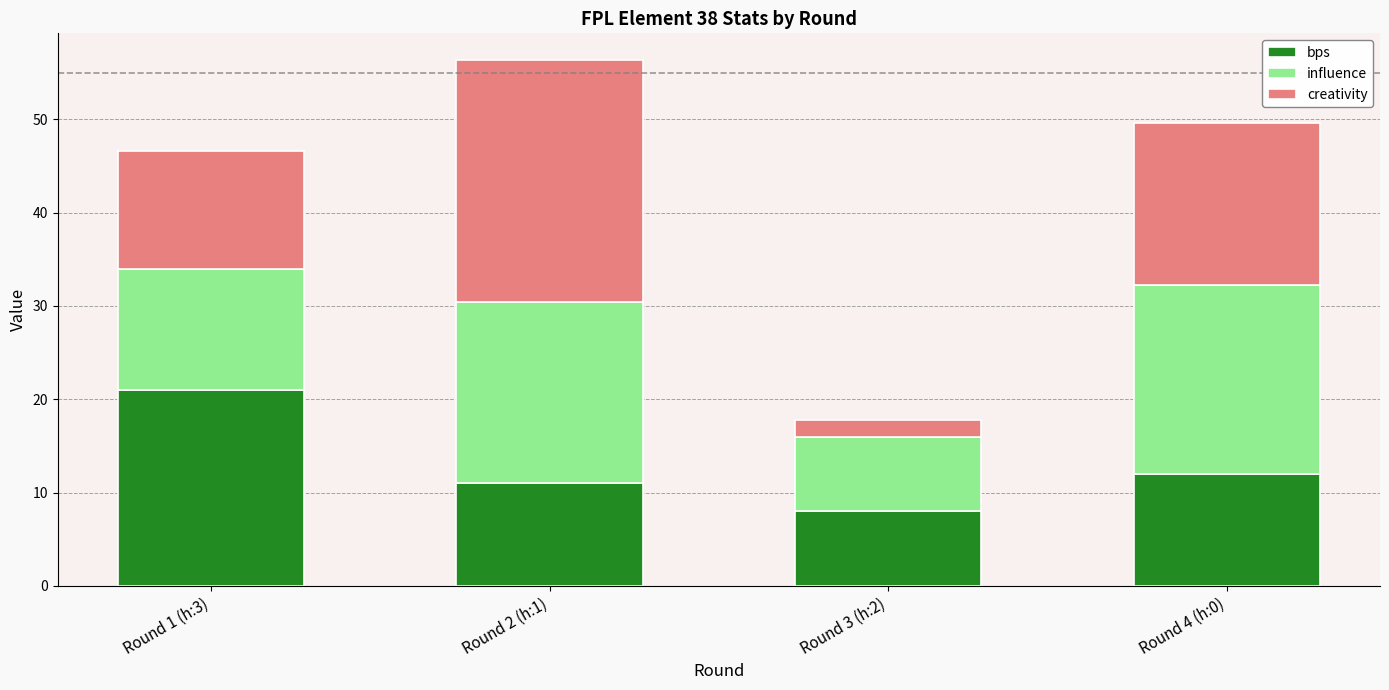

What is the maximum value for bps?

21.0